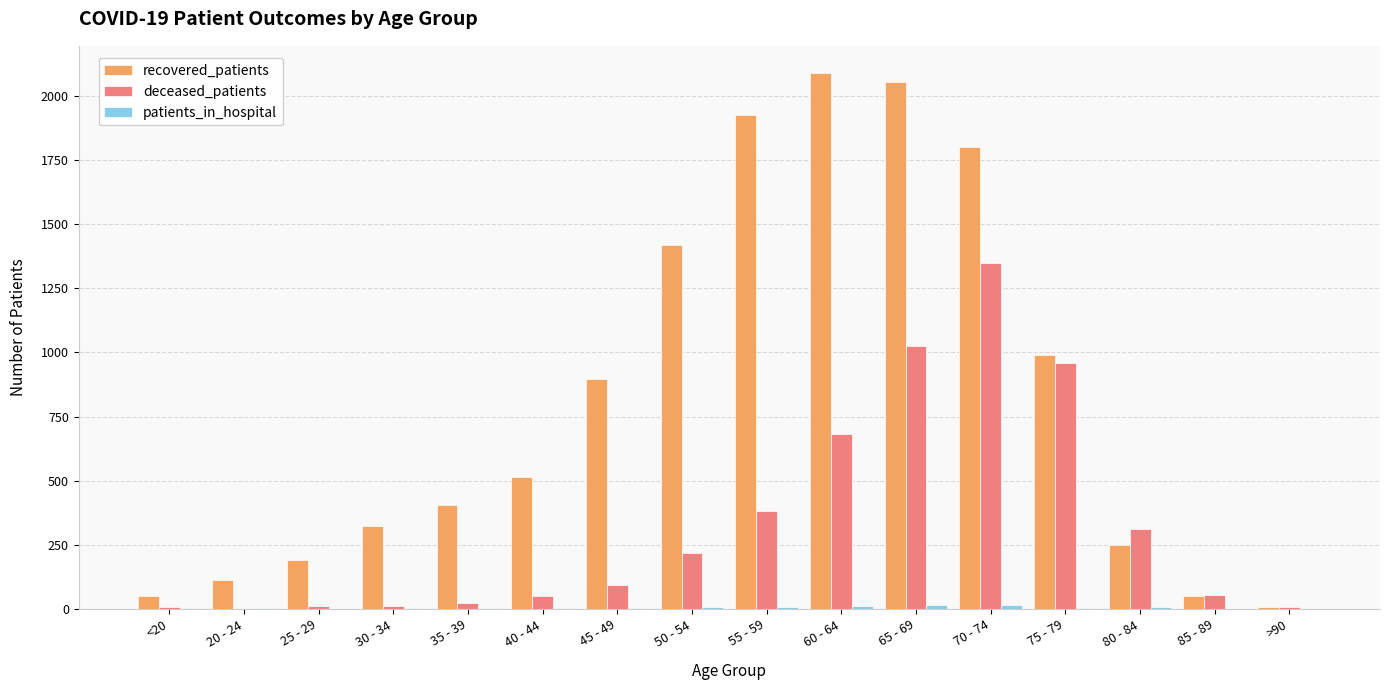

Which series has the largest total across all categories?

recovered_patients